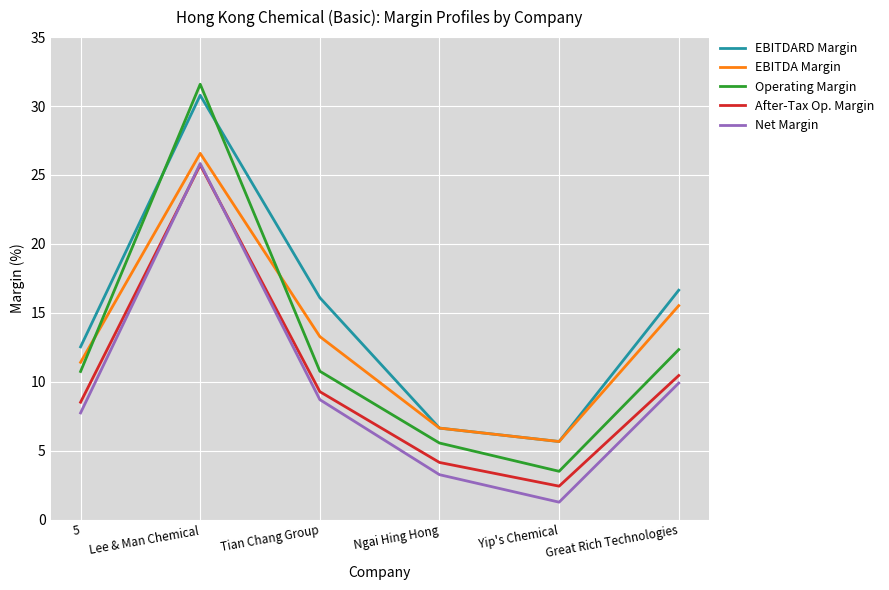

Which category has the lowest value in the Net Margin series?

Yip's Chemical